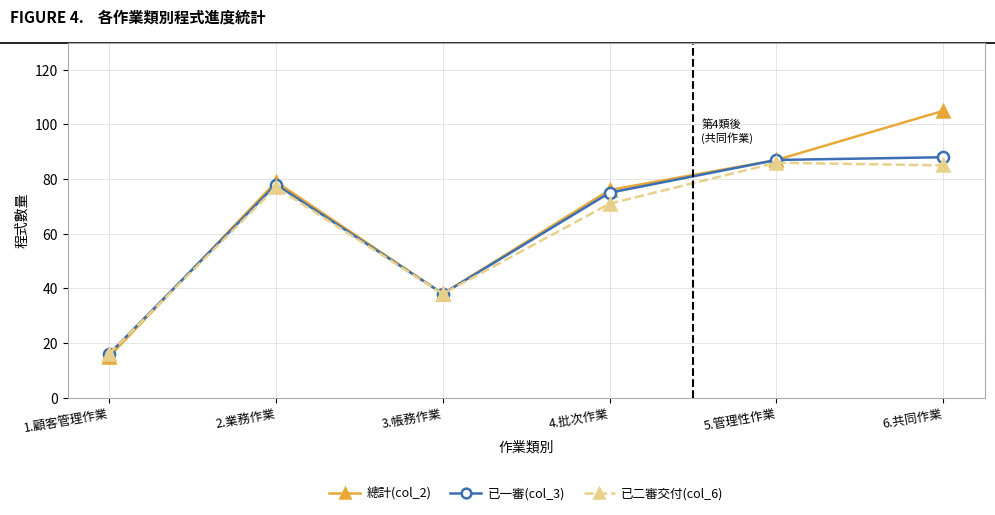

Reading left to right, extract all data points from this chart.

總計(col_2): 15	79	38	76	87	105
已一審(col_3): 16	78	38	75	87	88
已二審交付(col_6): 16	77	38	71	86	85